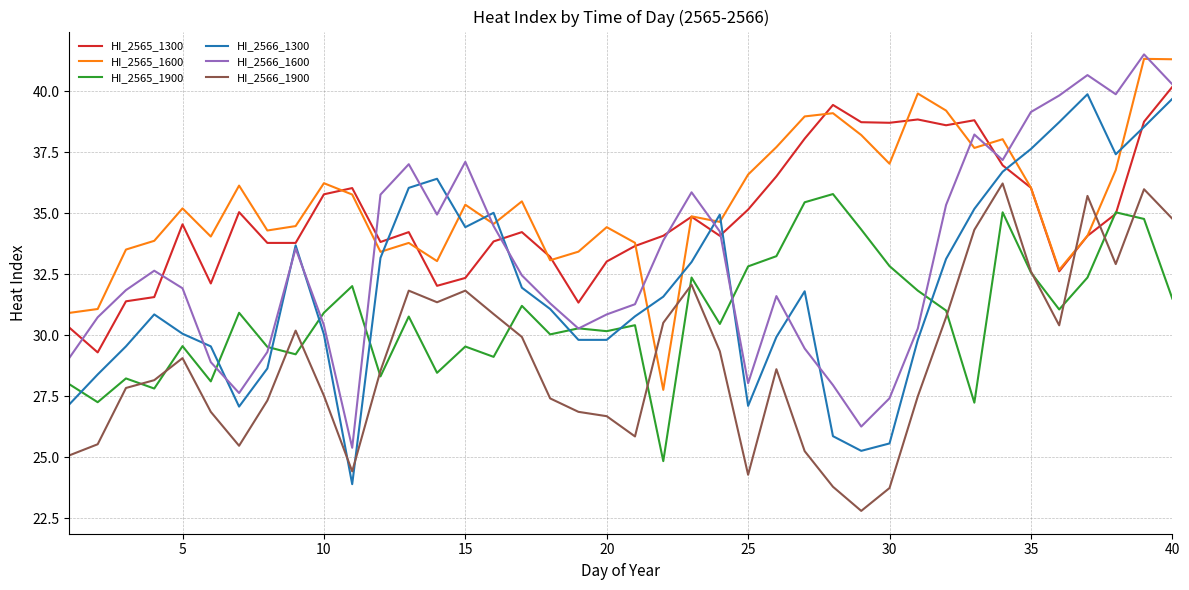

What is the maximum value shown in the chart?

41.5